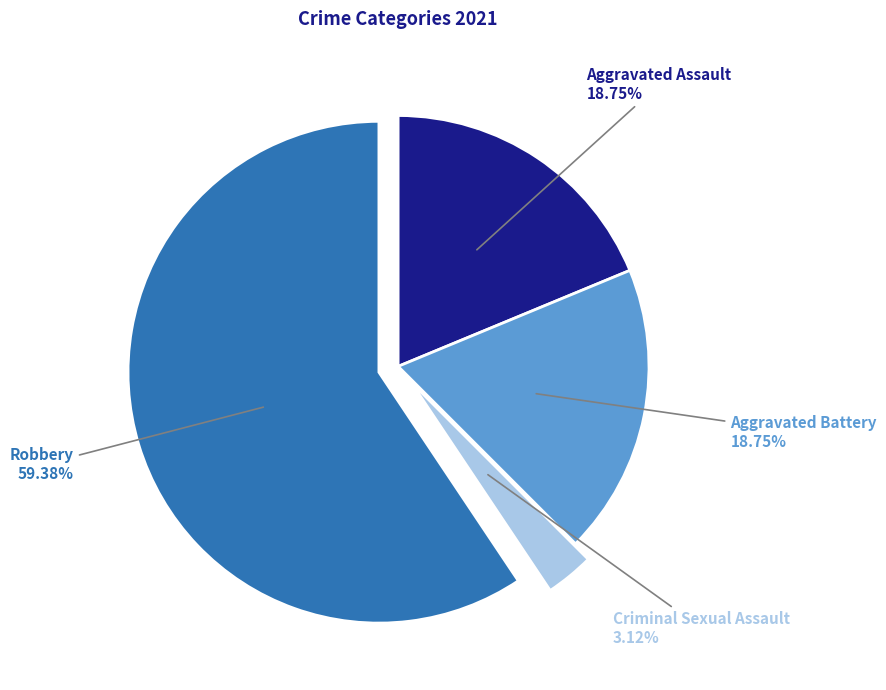

Does any single category account for the majority?

Yes